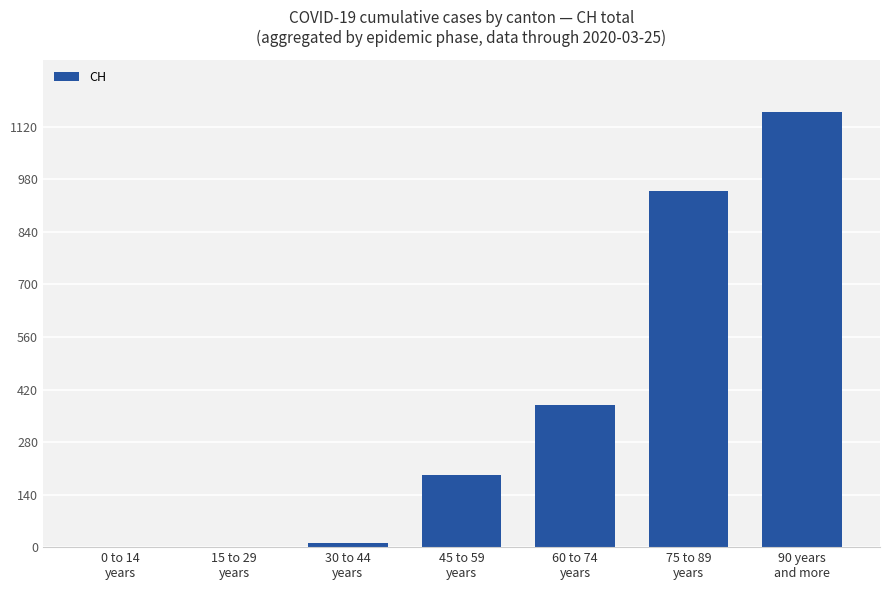

At which label is the value closest to 580?

60 to 74
years